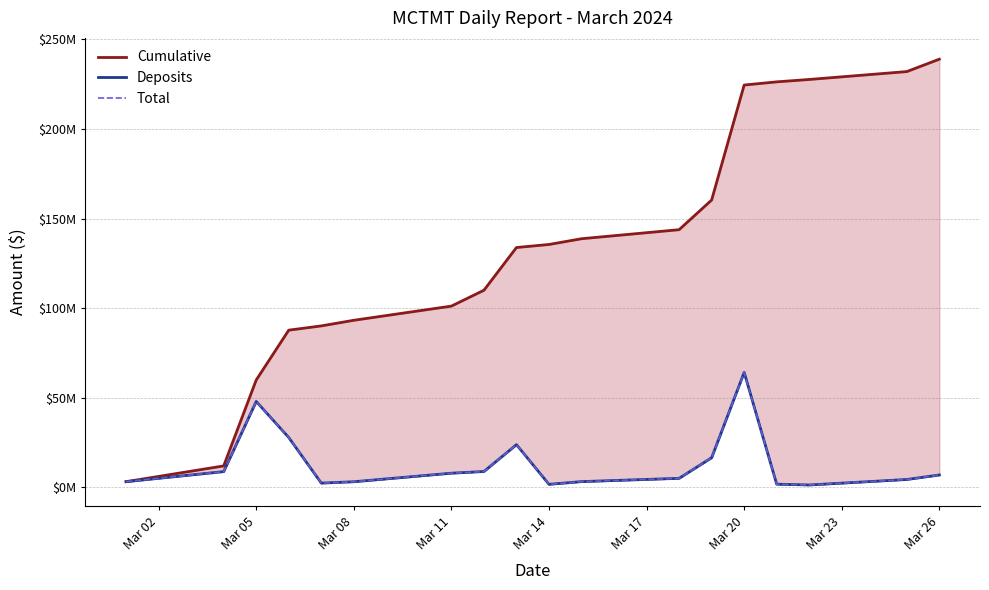

What is the total value across all series at Mar 20?

352844292.8